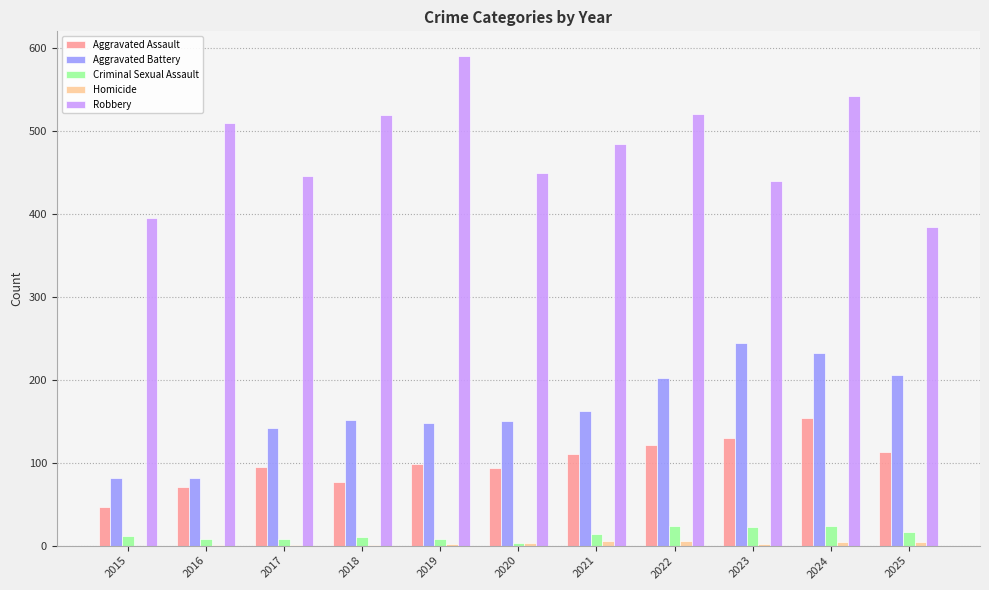

Which series has the largest total across all categories?

Robbery